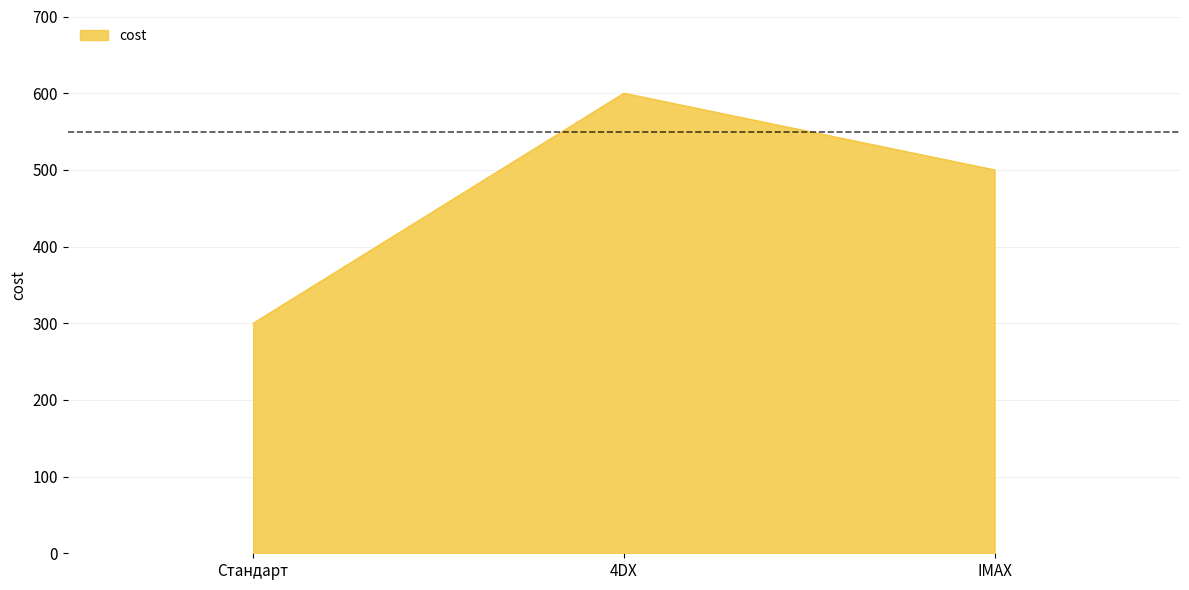

Which label corresponds to the largest value in the chart?

4DX